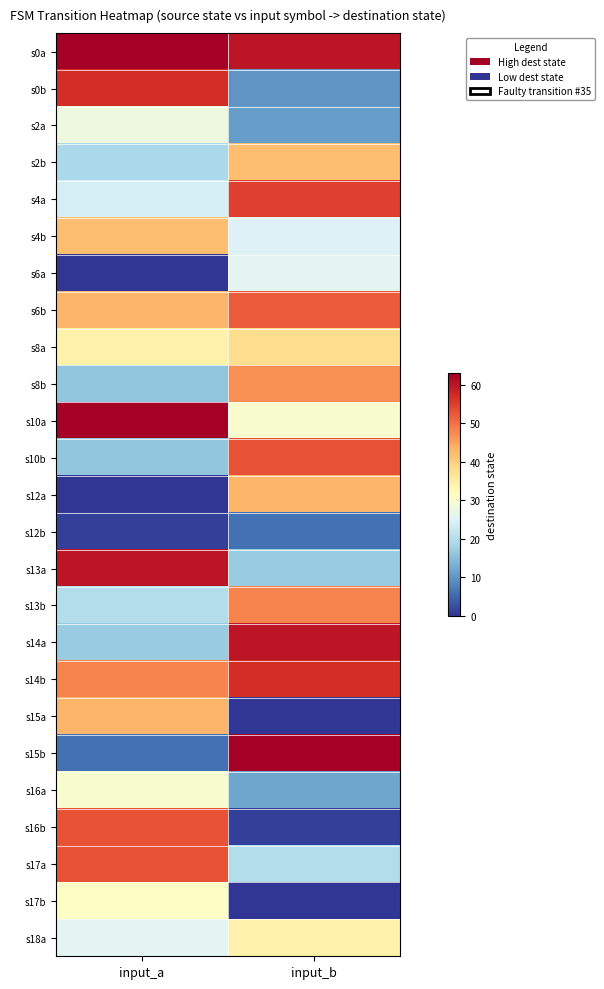

At how many categories does at least one series exceed 31?

2